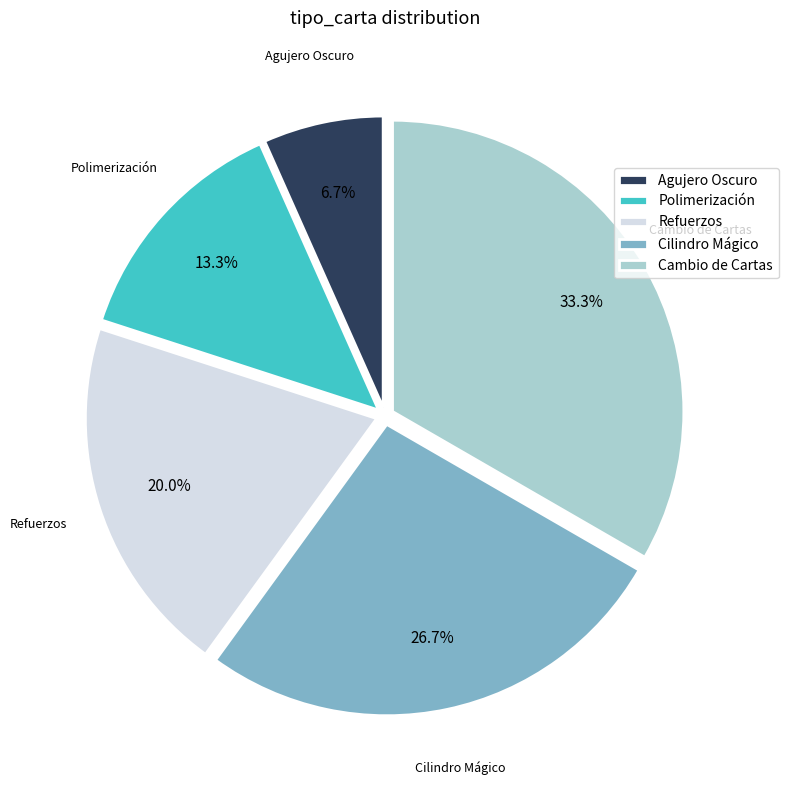

Is it true that Refuerzos is 20% of the pie?

True